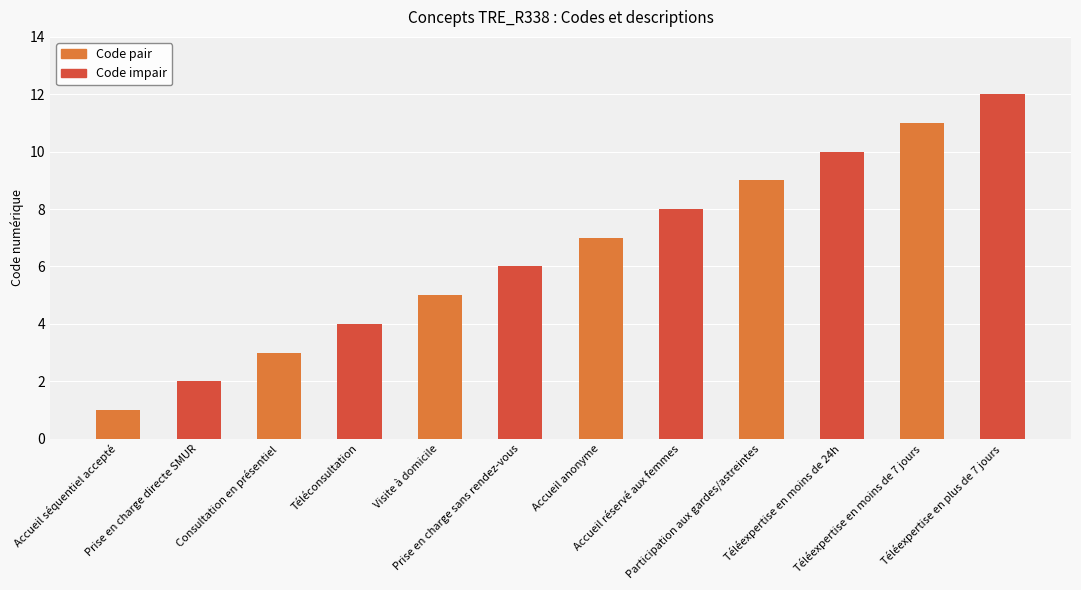

What is the label of the 5th bar from the left?

Visite à domicile